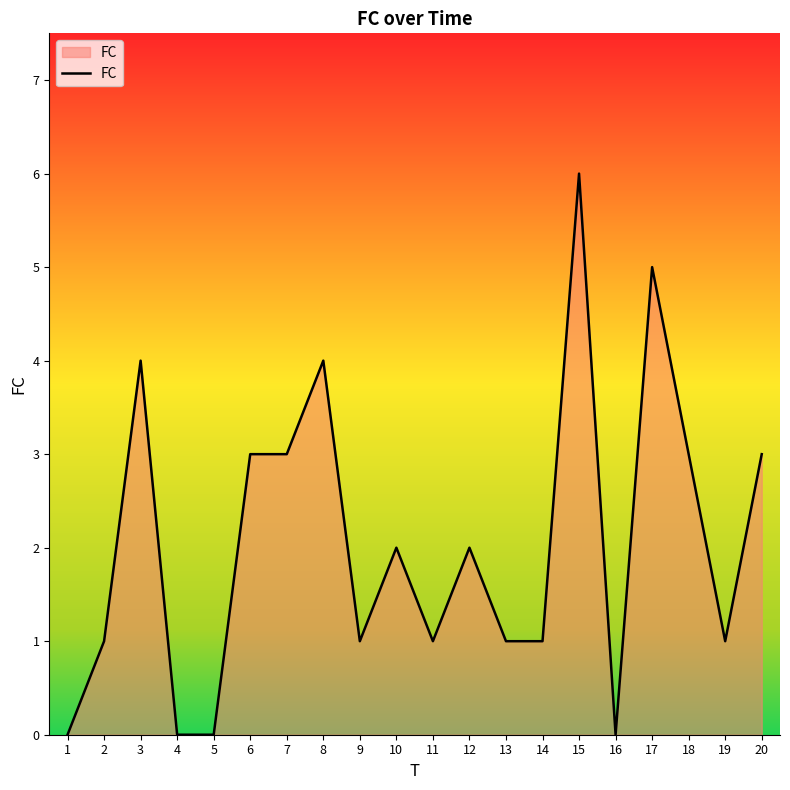

Does the chart display data point markers on the line(s)?

No